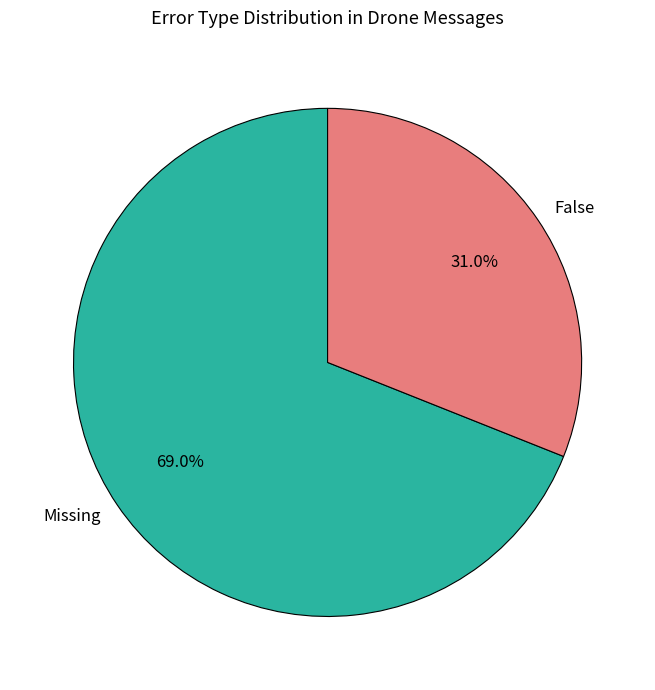

What percentage is the False slice, to the nearest percent?

31%